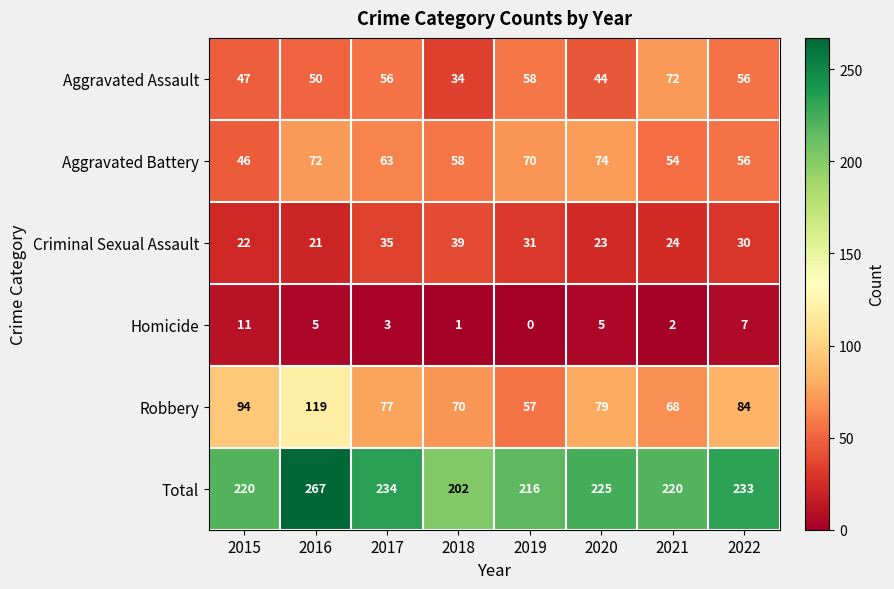

How many data points does each series have?

8